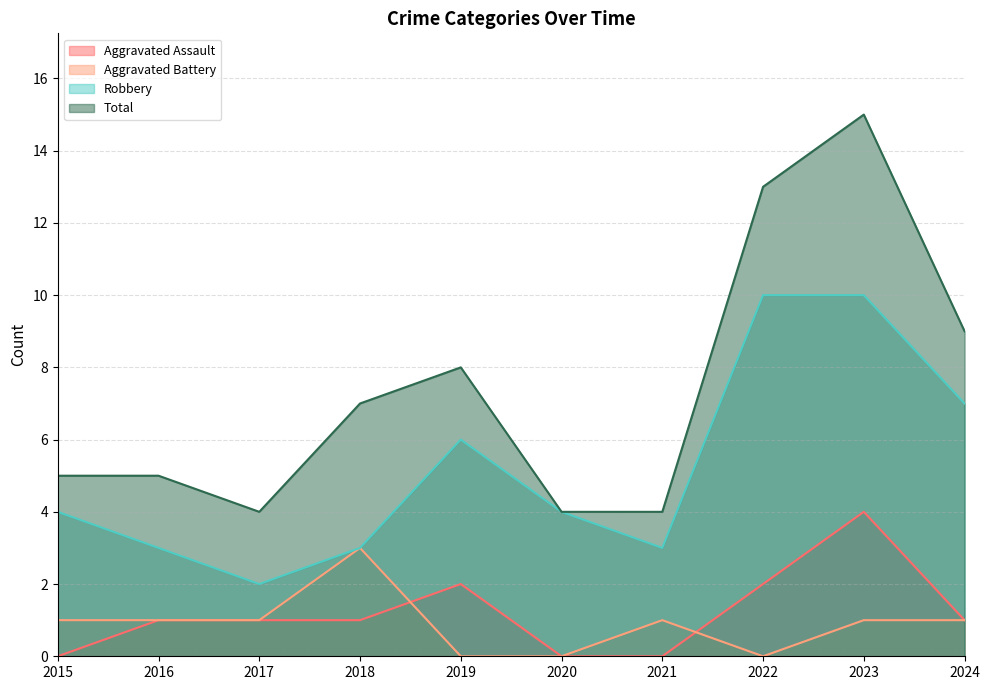

What is the maximum value for Total?

15